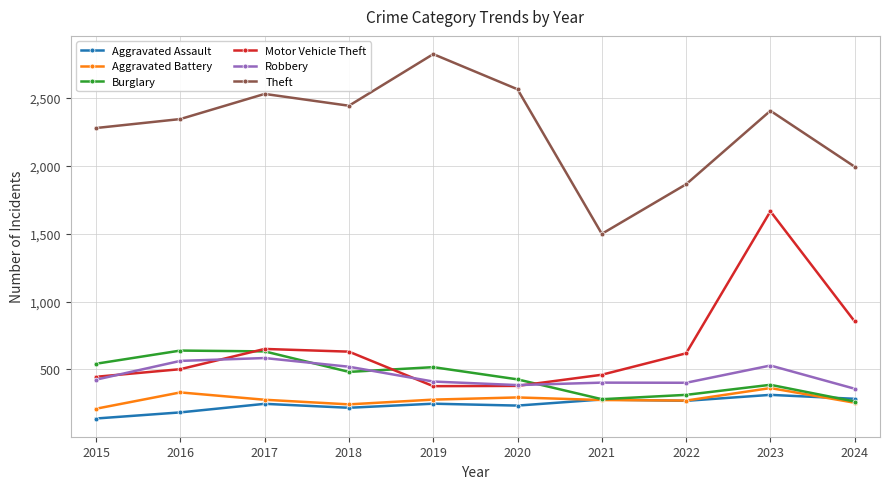

The value of Robbery at 2020 is 385. True or false?

True